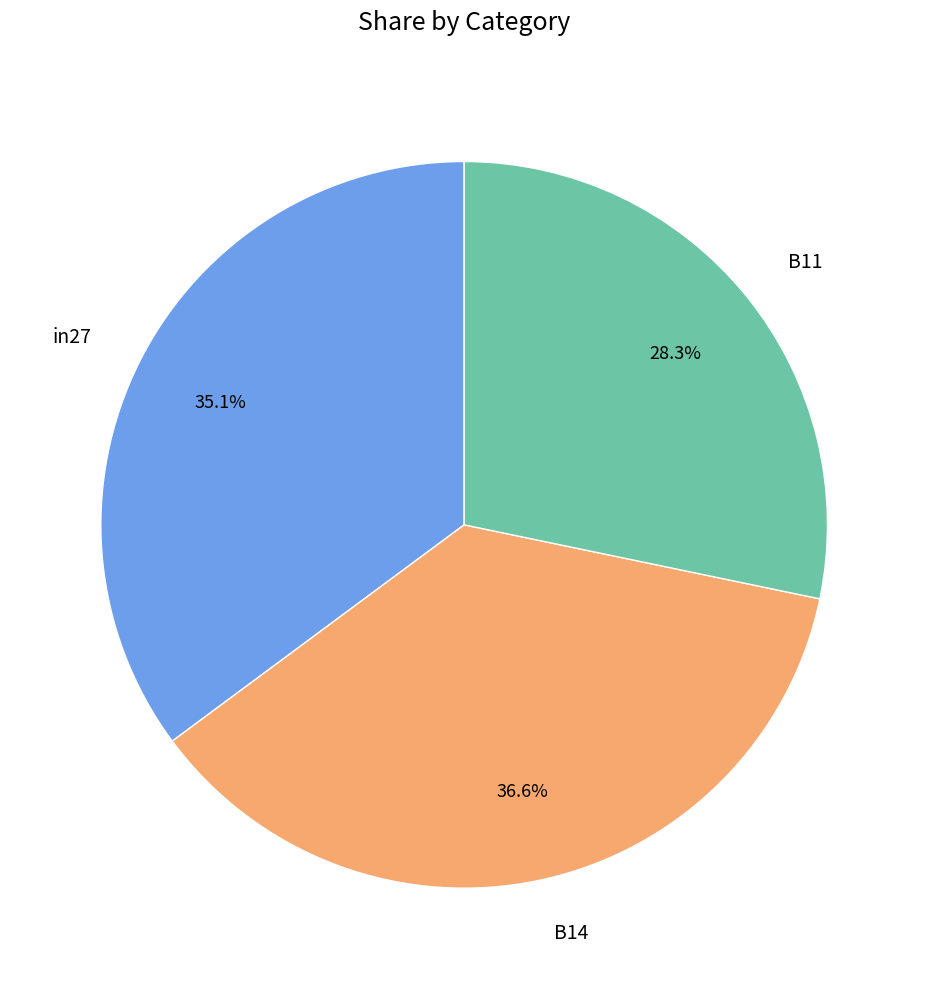

Is there any slice that represents more than half of the pie?

No